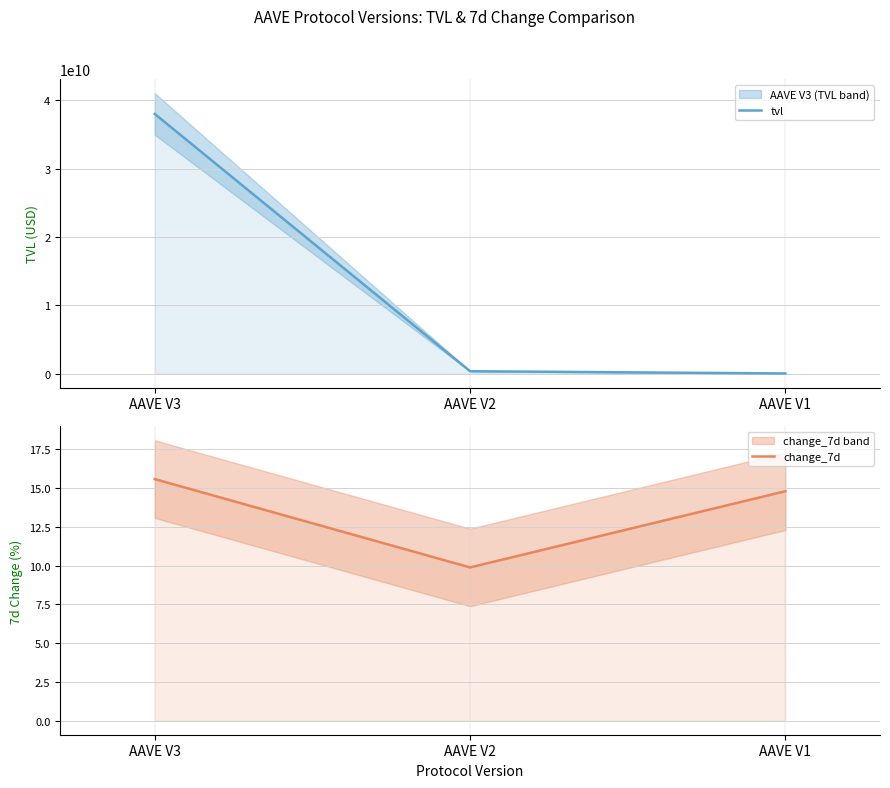

What is the value of the tvl point at the 3rd from the left?

15487073.4